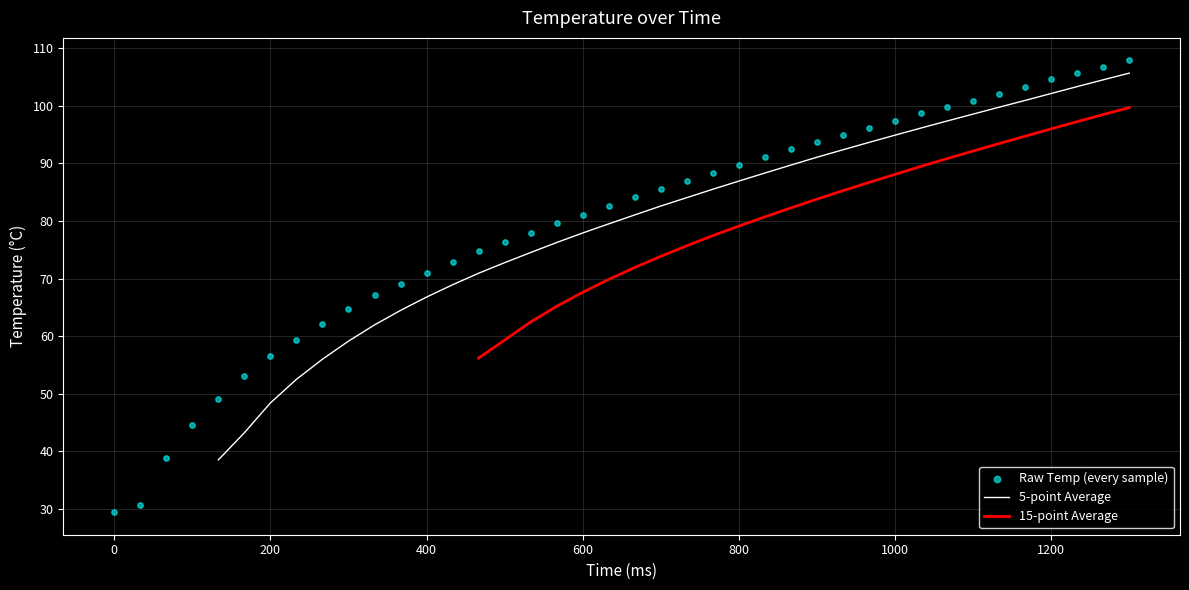

Is the value of 15-point Average at 33 greater than the value of 5-point Average at 16?

Yes